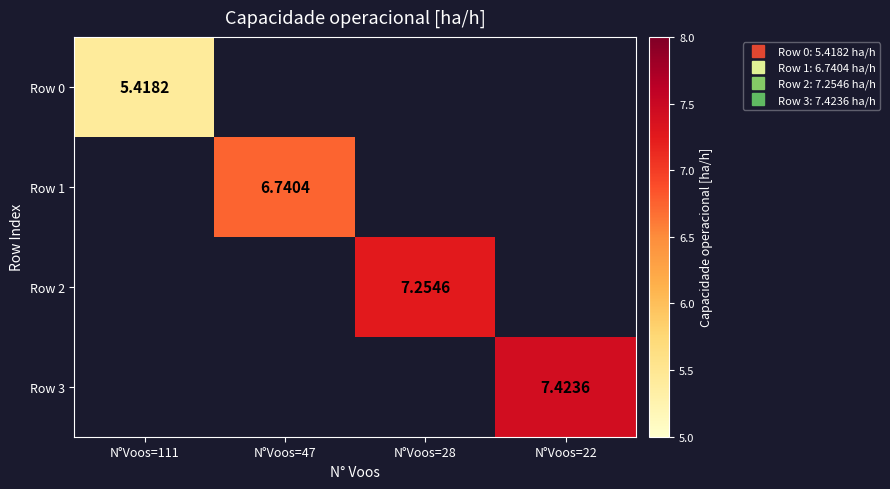

Which series has the widest spread of values?

Row 0